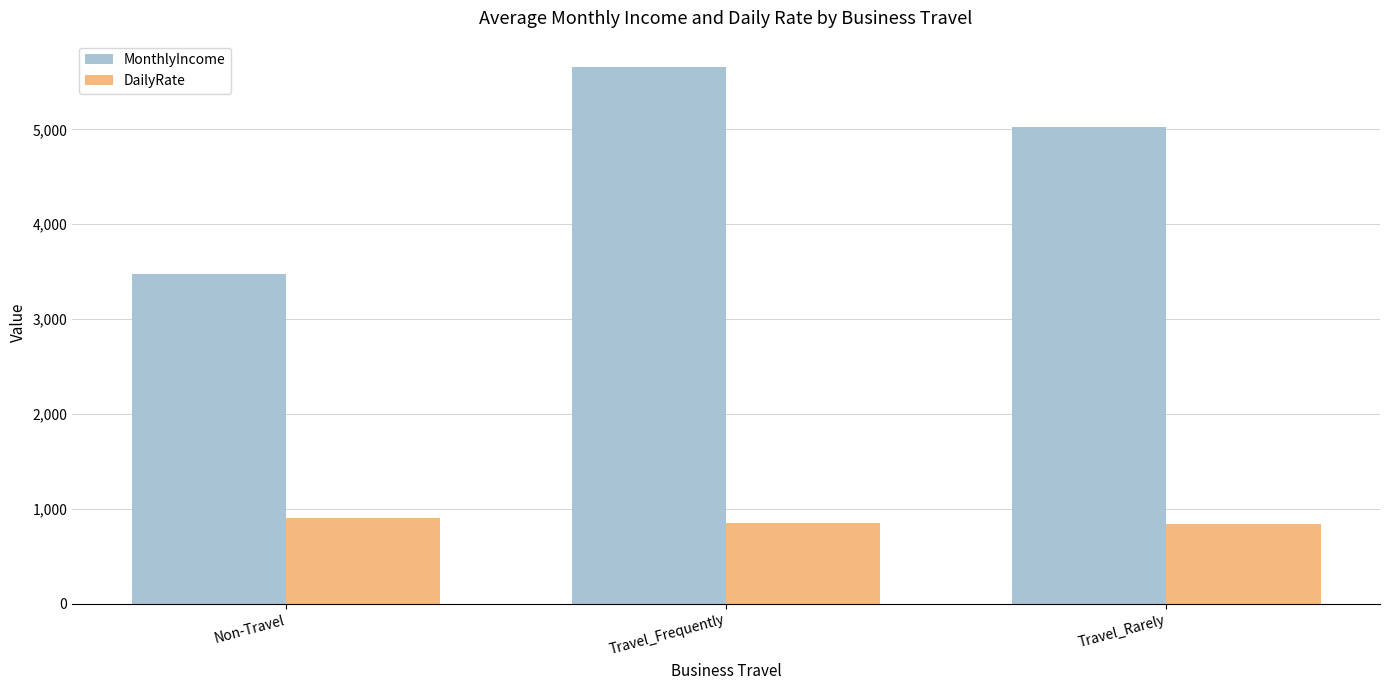

Which category has the lowest value in the MonthlyIncome series?

Non-Travel